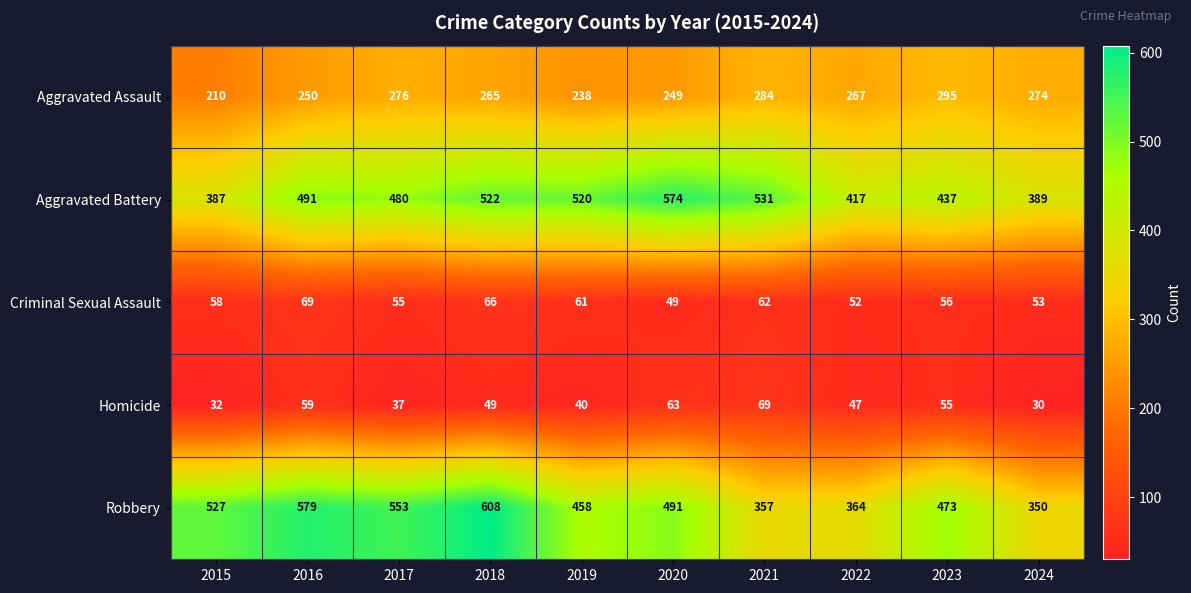

The value of Robbery at 2024 is 611. True or false?

False